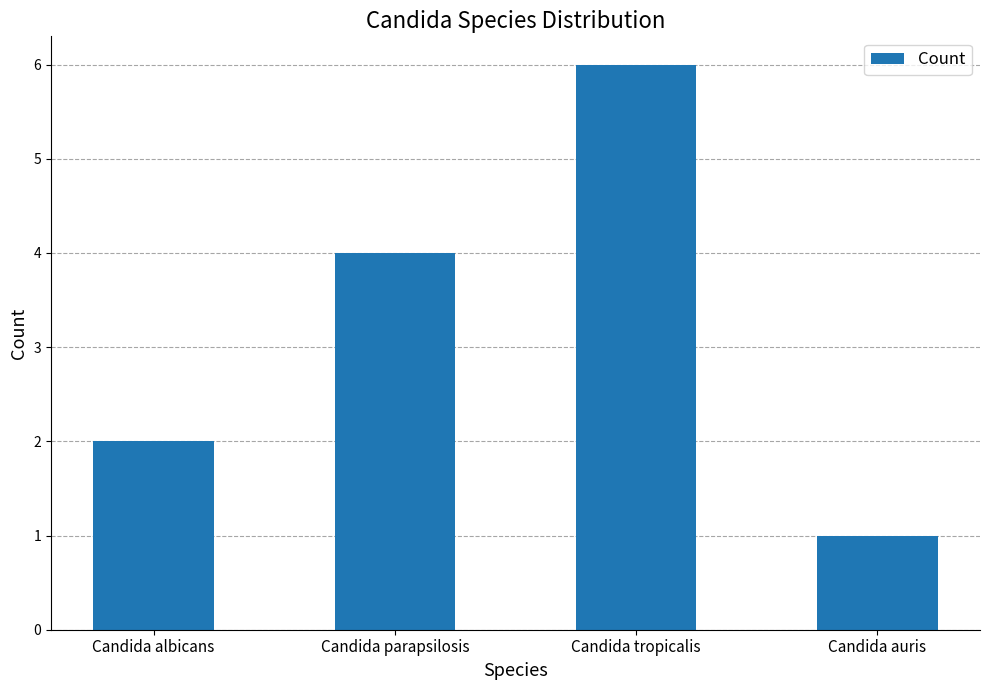

What value does the data have at Candida albicans?

2